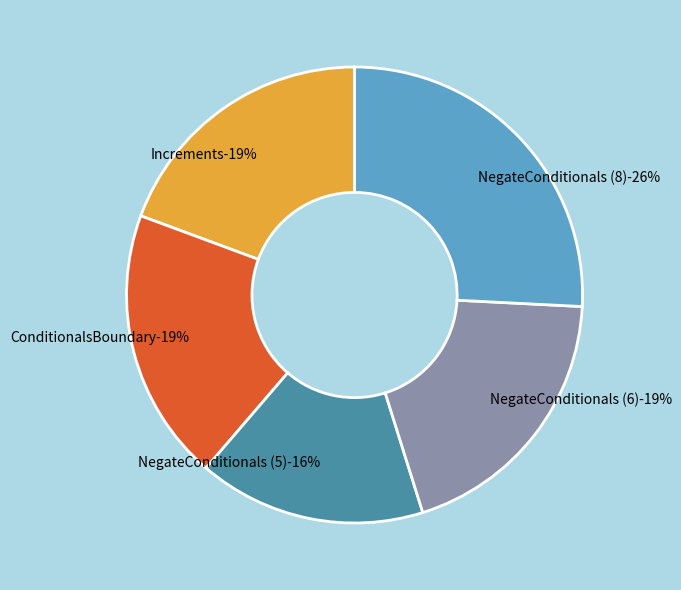

How many slices are in this pie chart?

5